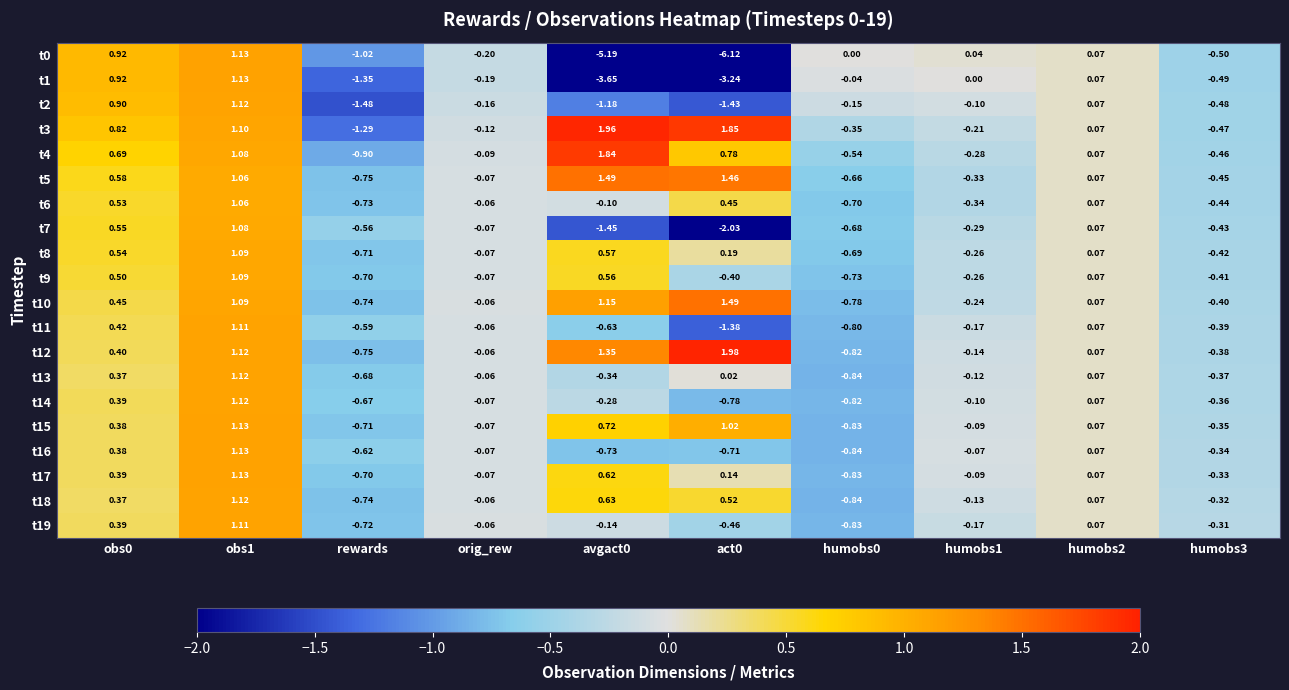

At which label is t0 closest to -2?

rewards